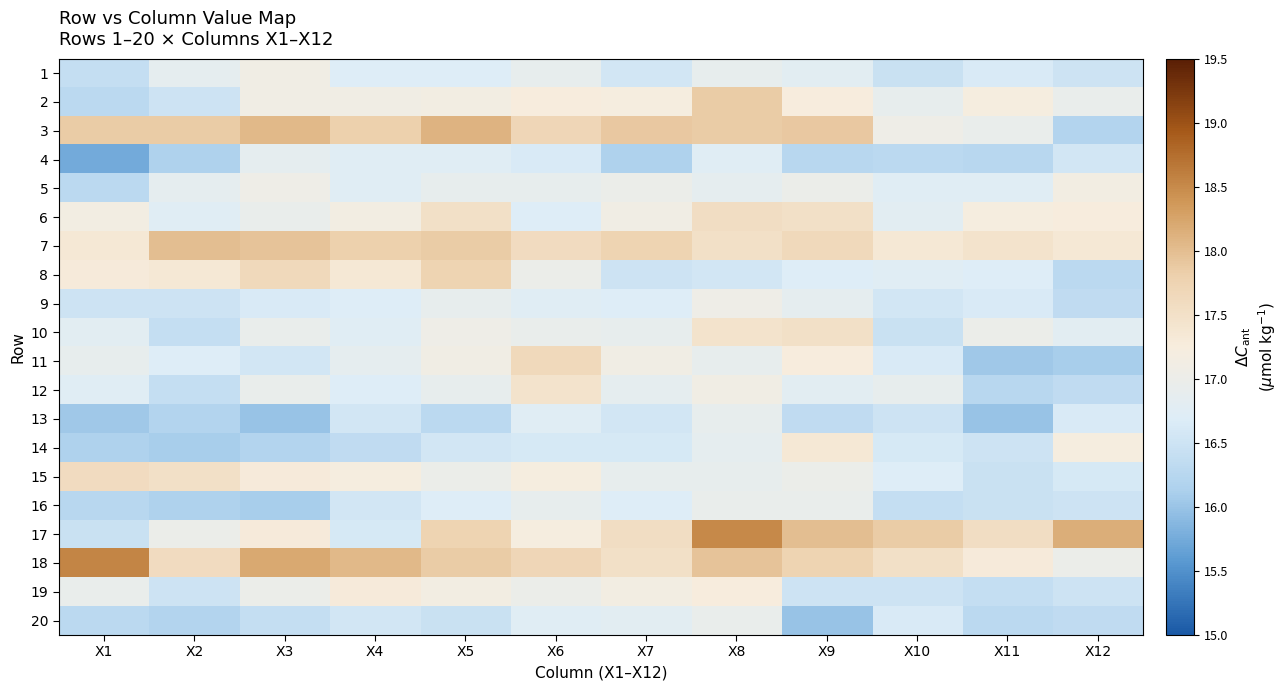

At X10, list the series in order from largest to smallest.

17, 18, 7, 3, 2, 12, 6, 5, 8, 15, 11, 20, 14, 9, 13, 19, 1, 10, 16, 4